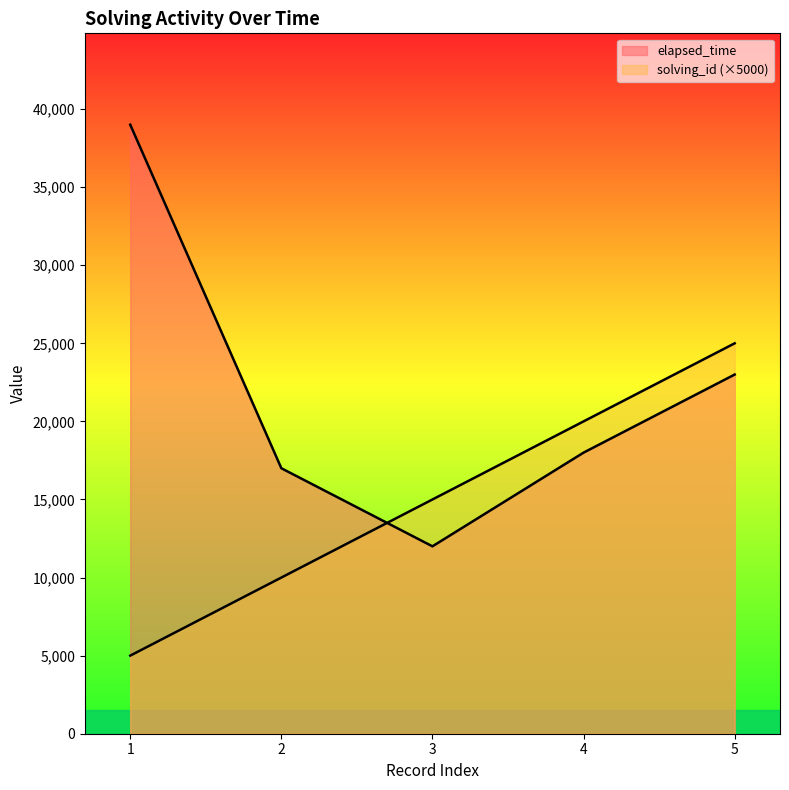

True or false: solving_id and elapsed_time cross at least once.

True